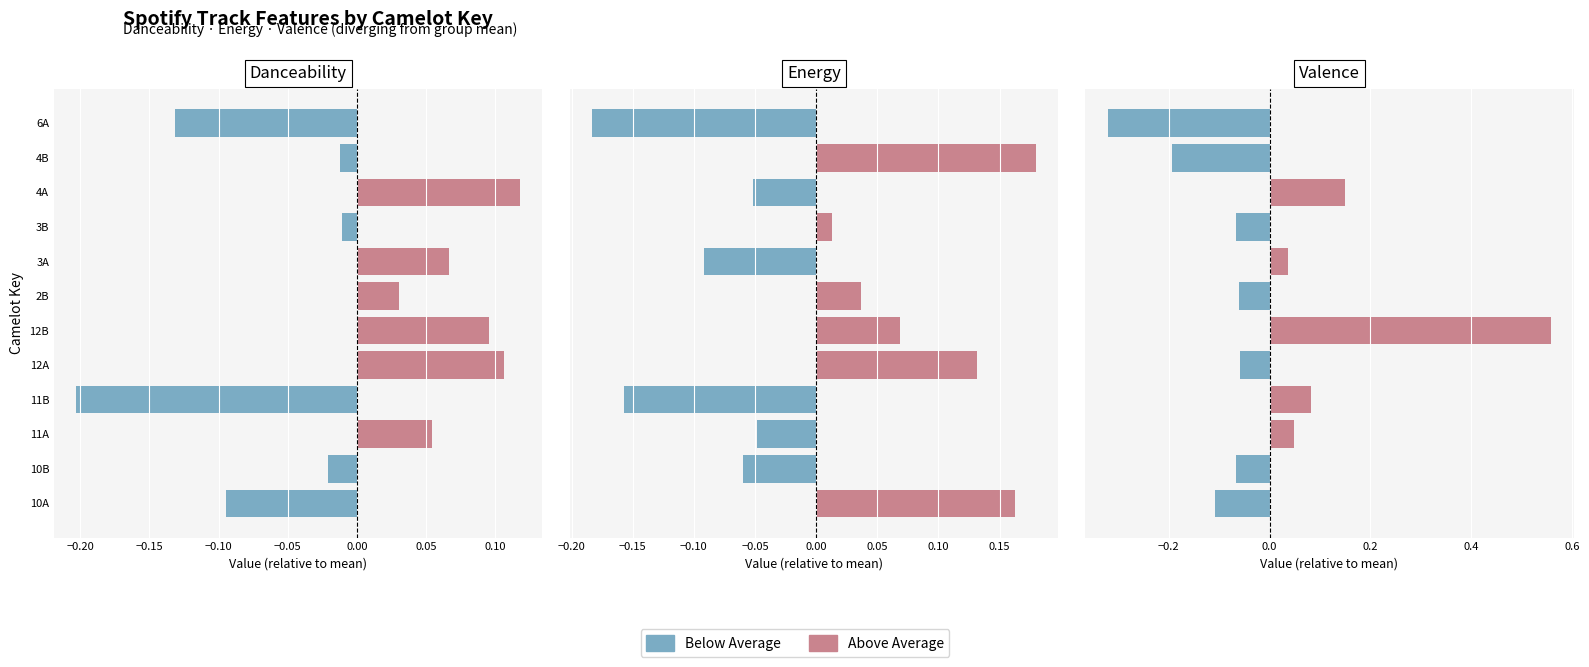

The value of Above Average at 11B is 0.1. True or false?

False